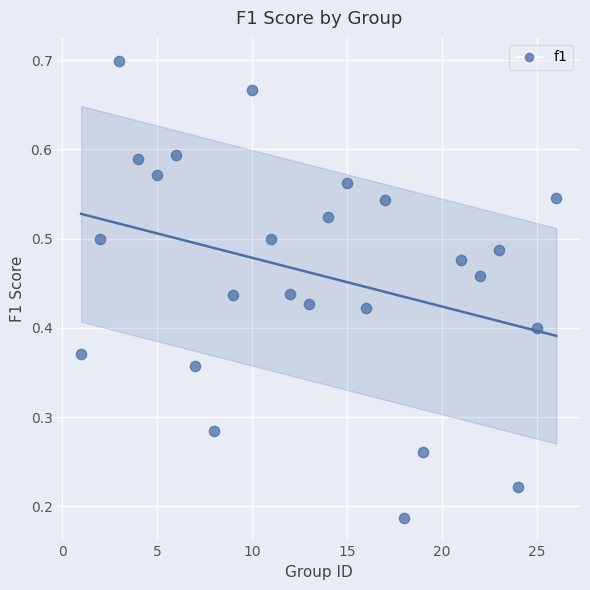

What is the range of X values (max minus min)?

25.0